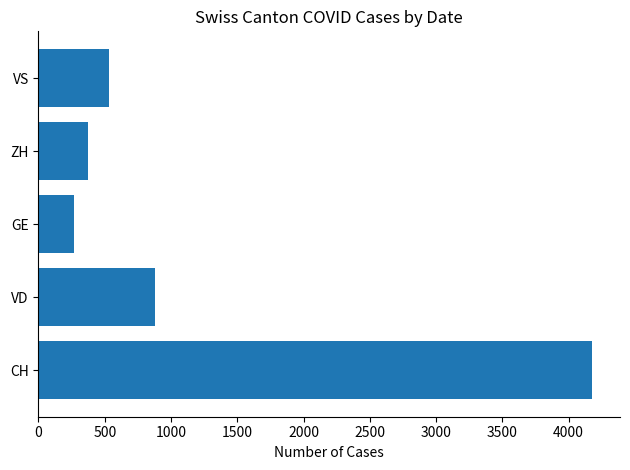

How many data points does each series have?

1